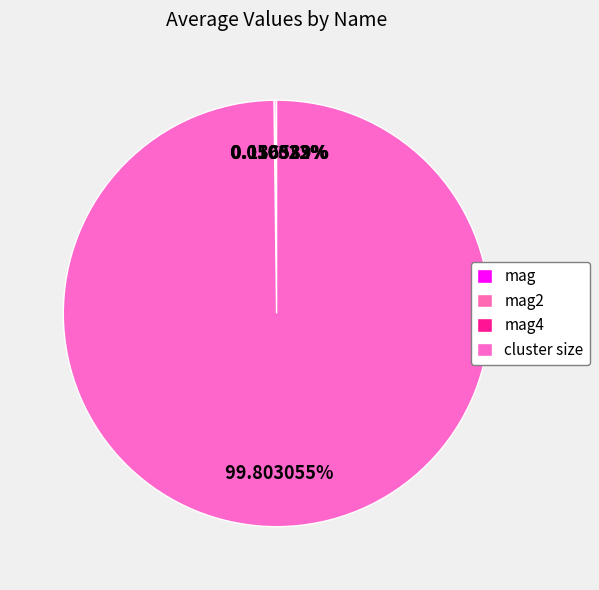

Which slice is the largest?

cluster size